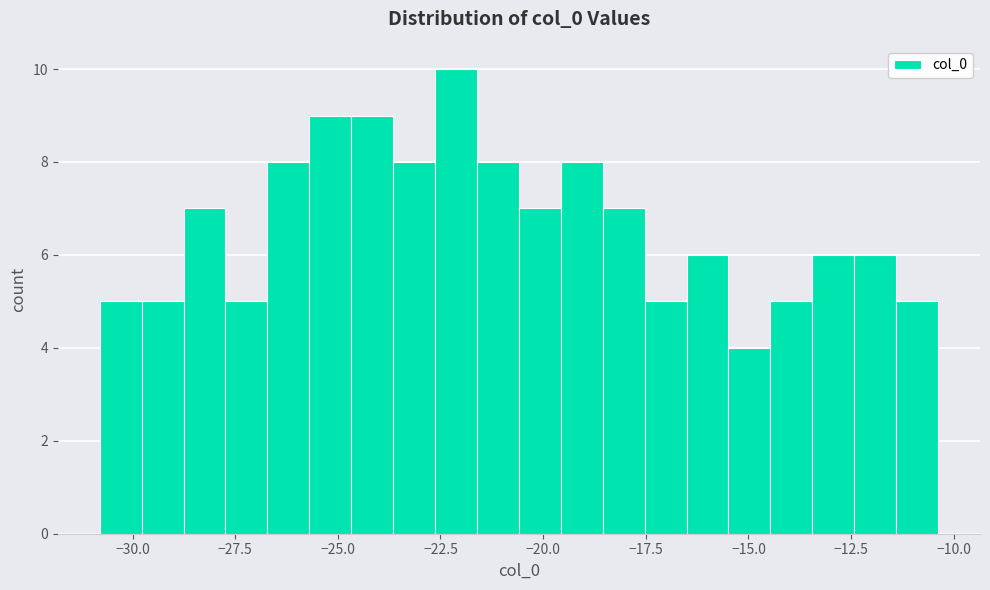

Read against the x-axis, roughly where is the centre of the tallest bar?

-22.0